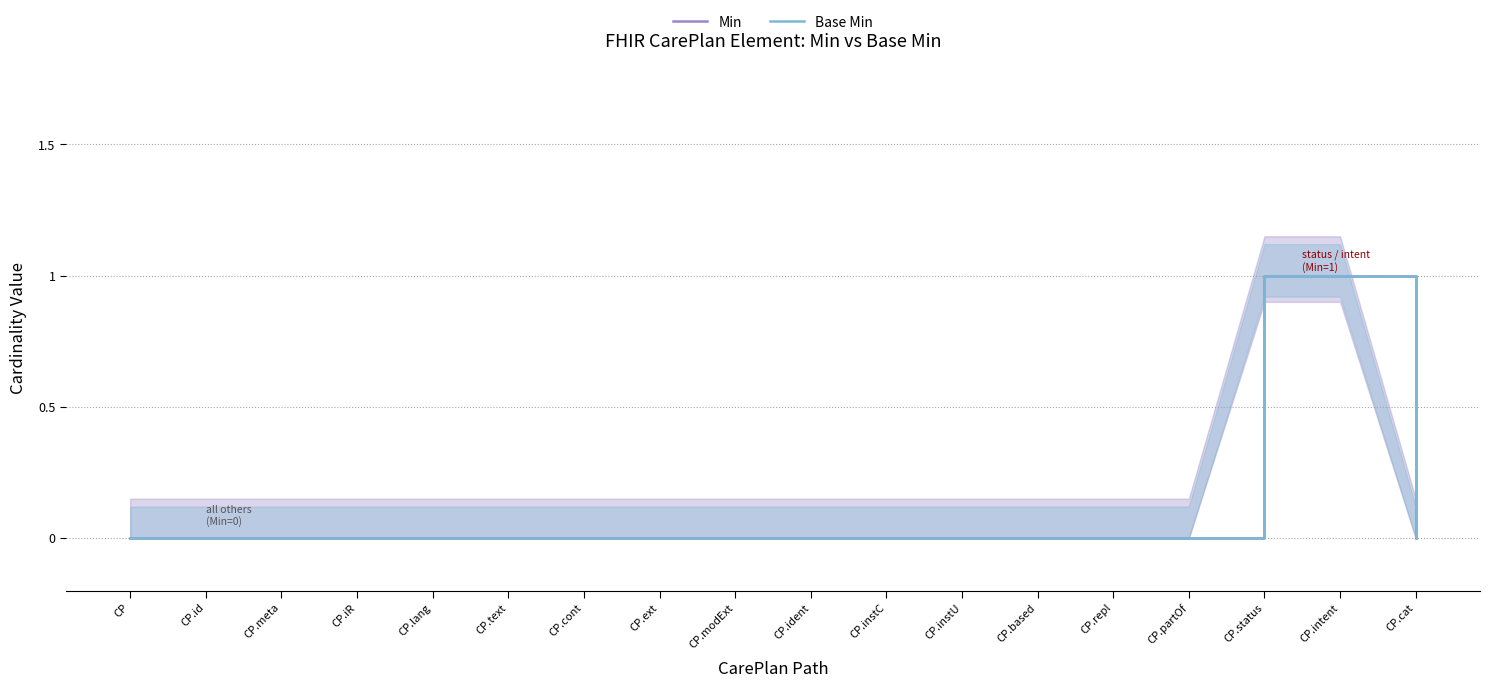

At CP.modExt, list the series in order from largest to smallest.

Min, Base Min